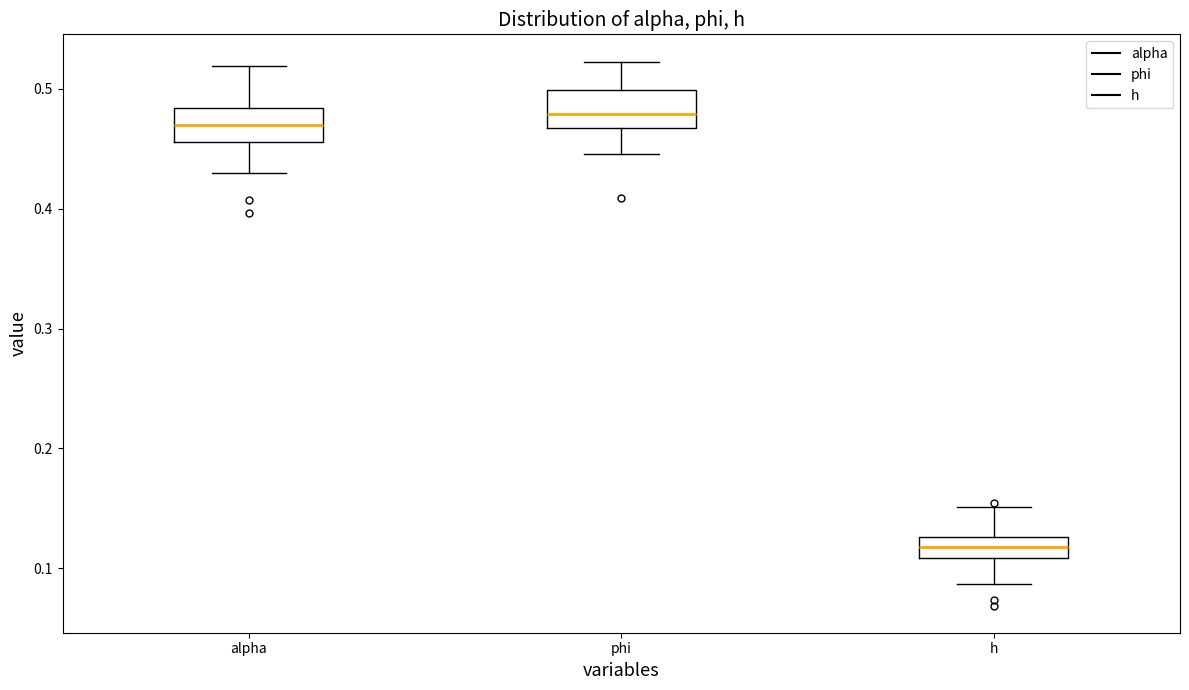

Reading left to right, read every box against the y-axis: the position of its median line, the range the box covers, and the ends of its whiskers. The values are not printed on the chart, so give them approximately, as read against the axis.

alpha: median 0.47, box 0.46 to 0.48, whiskers 0.43 to 0.52
phi: median 0.48, box 0.47 to 0.50, whiskers 0.45 to 0.52
h: median 0.12, box 0.11 to 0.13, whiskers 0.09 to 0.15